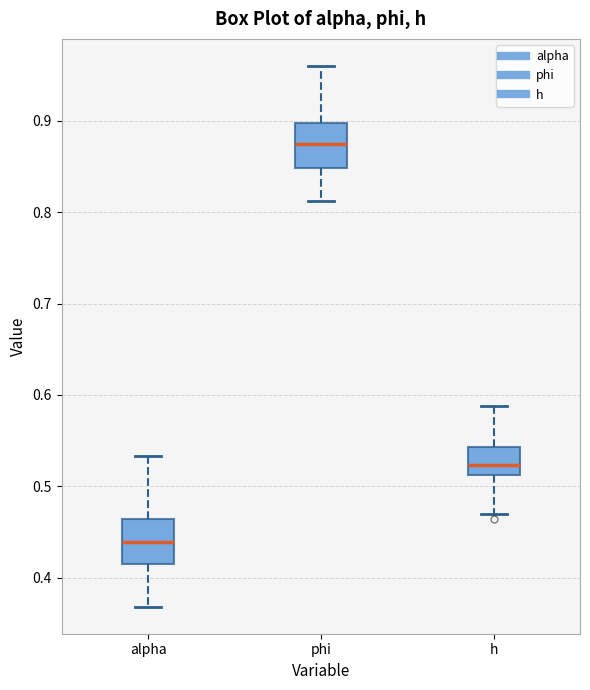

Reading left to right, read every box against the y-axis: the position of its median line, the range the box covers, and the ends of its whiskers. The values are not printed on the chart, so give them approximately, as read against the axis.

alpha: median 0.44, box 0.41 to 0.46, whiskers 0.37 to 0.53
phi: median 0.87, box 0.85 to 0.90, whiskers 0.81 to 0.96
h: median 0.52, box 0.51 to 0.54, whiskers 0.47 to 0.59